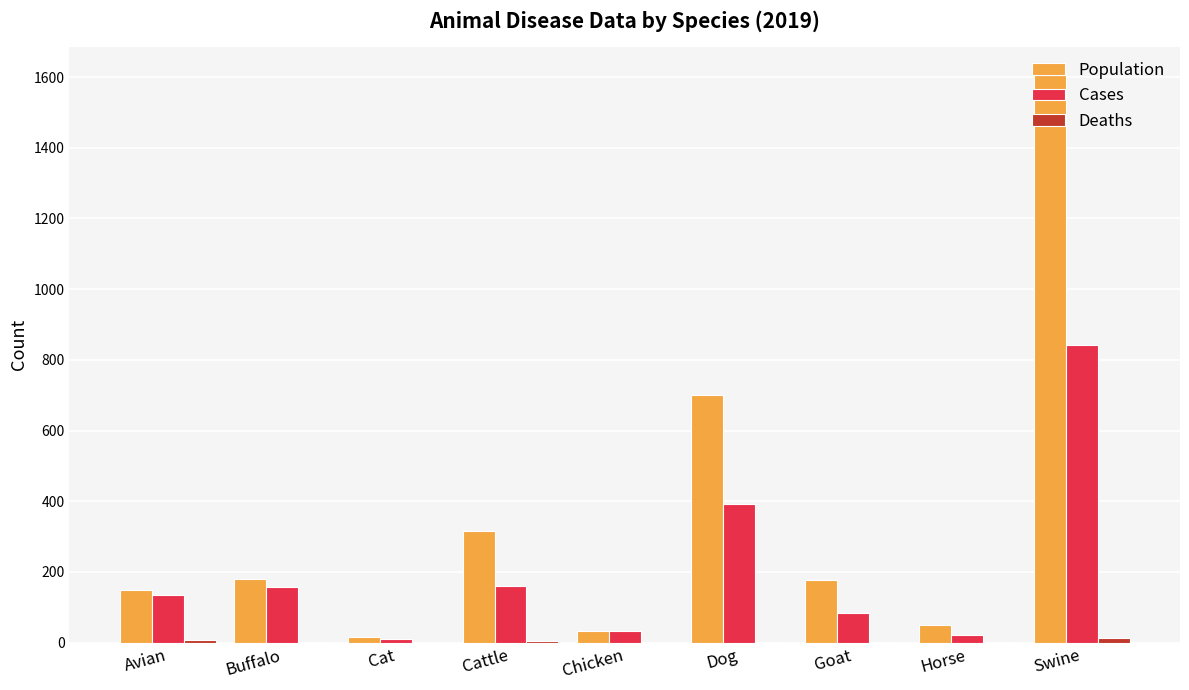

Is it true that Cases equals 1376 at Swine?

False